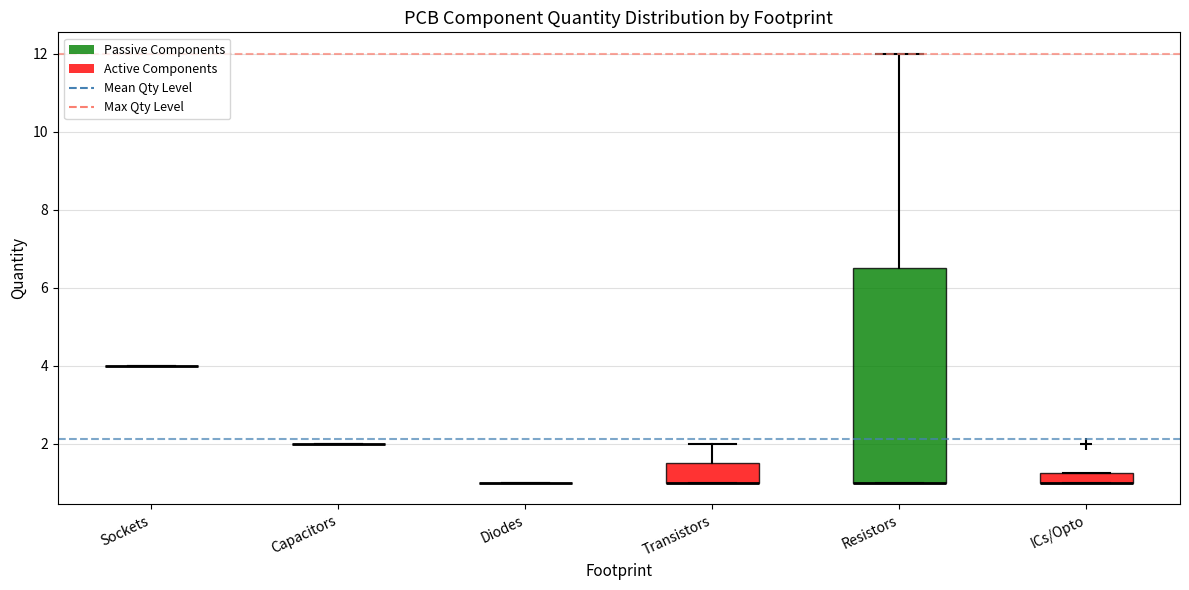

Comparing the boxes themselves (not the whiskers), which one is the tallest?

Resistors